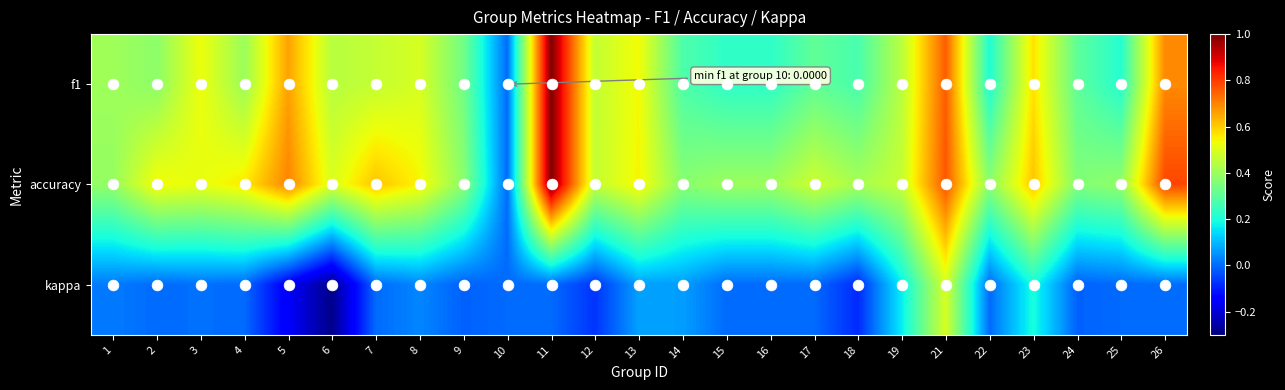

Between 11 and 22, which series saw the biggest shift?

f1